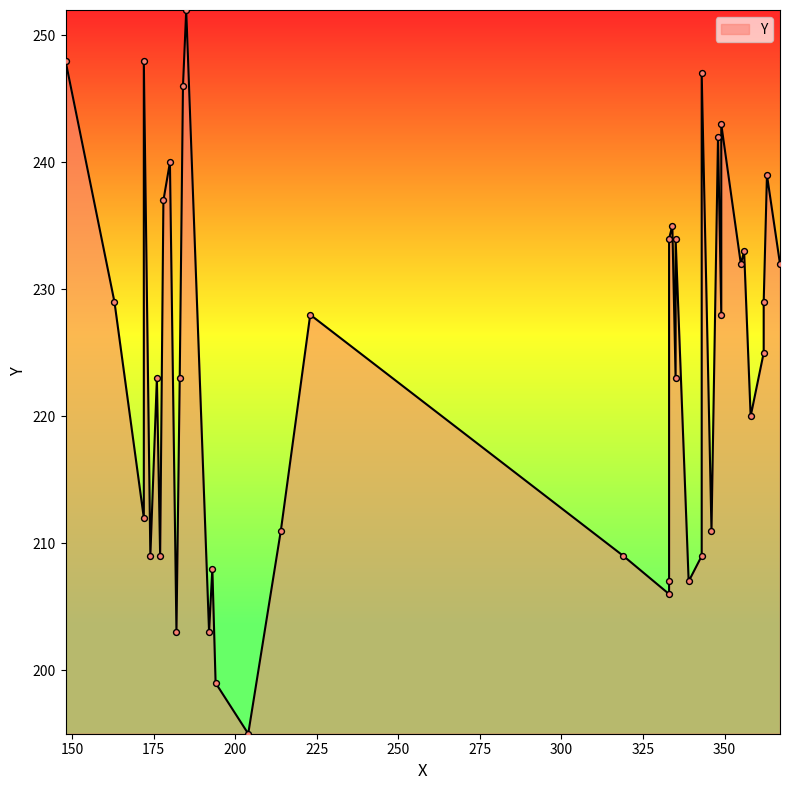

What is the change in value from 182 to 358?

+17